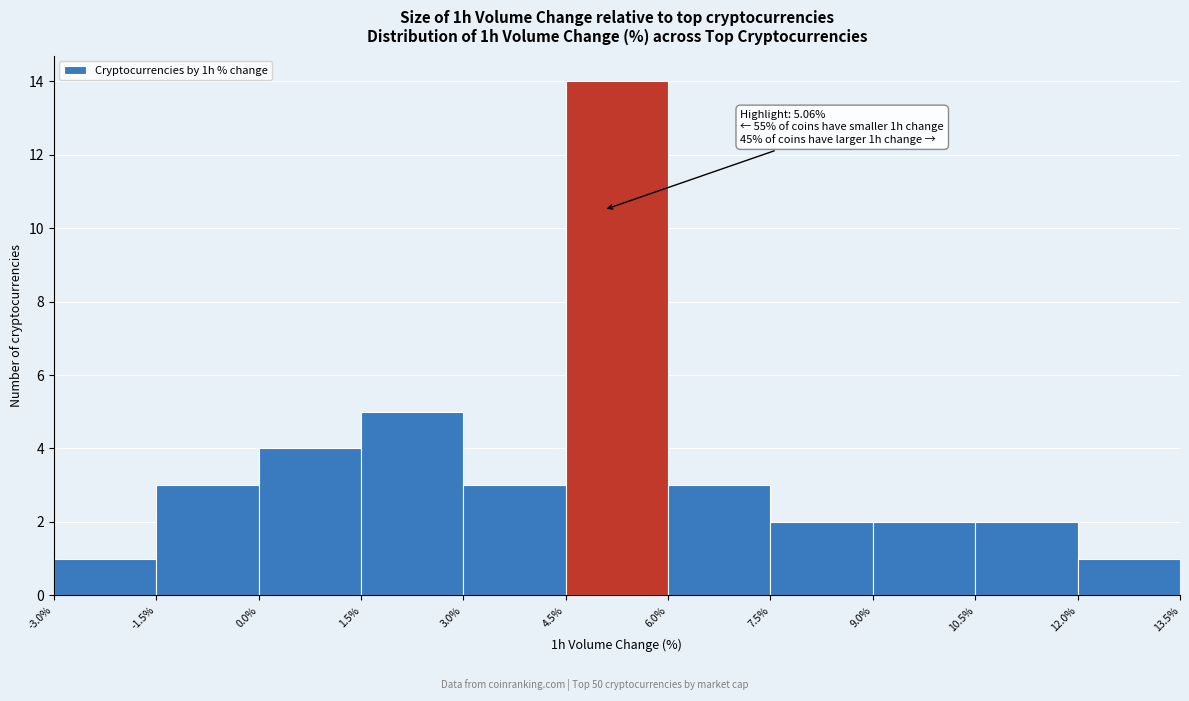

Over which range of the x-axis is the bar tallest?

4.5% to 6.0%